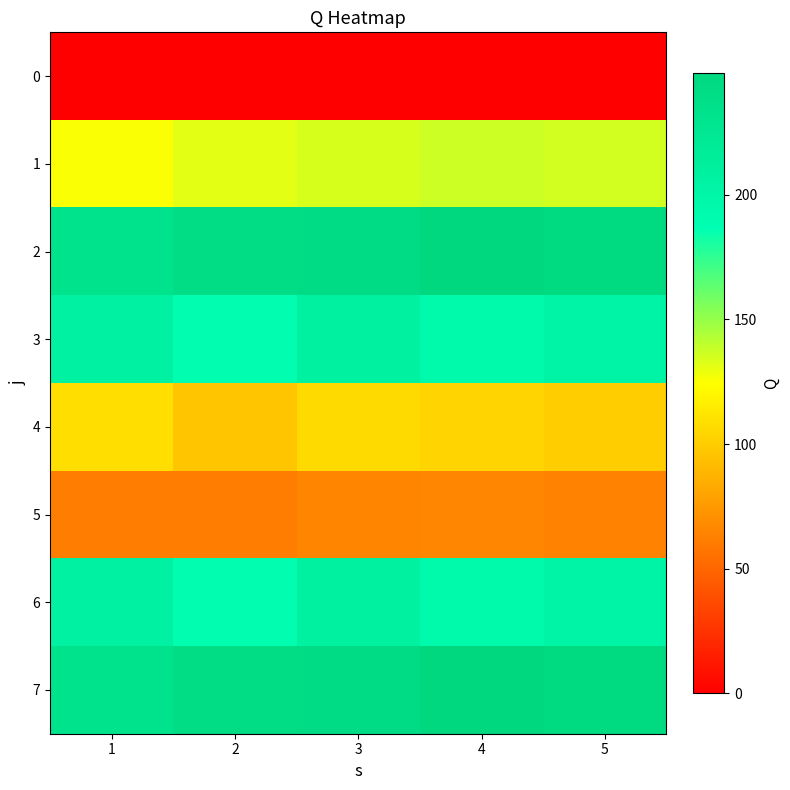

At how many categories does at least one series exceed 125?

5